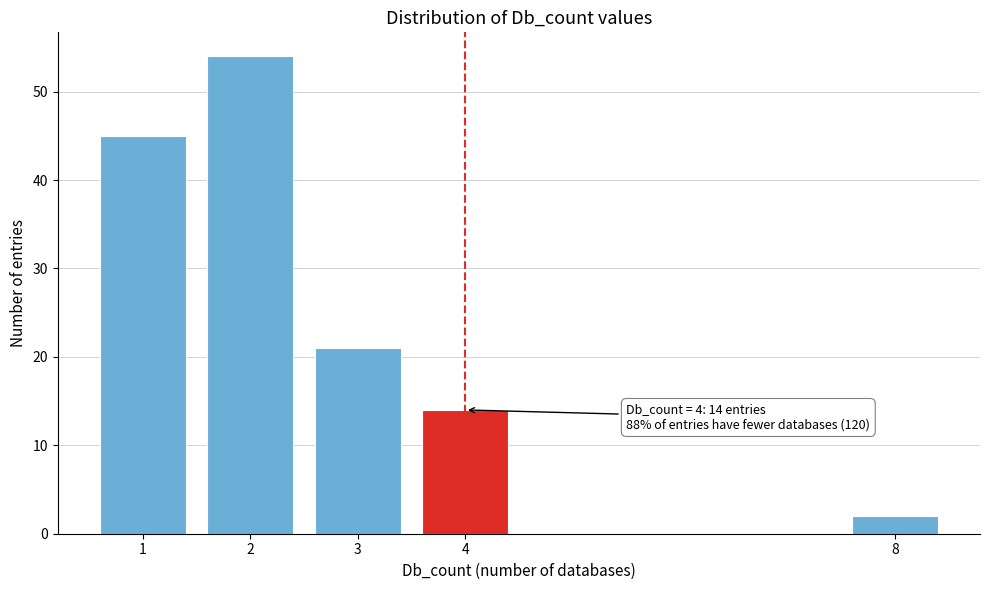

Reading left to right, list all the values displayed in this chart.

1=45	2=54	3=21	4=14	8=2